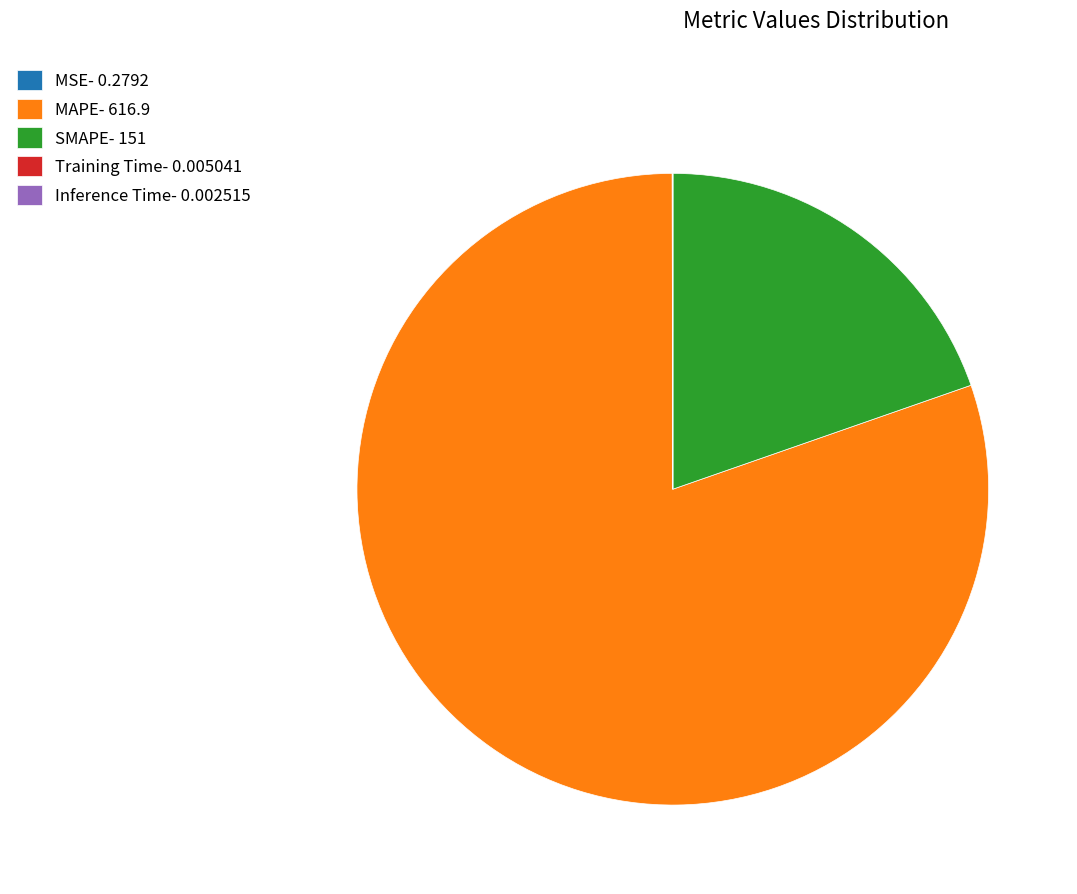

Which slice is the largest?

MAPE